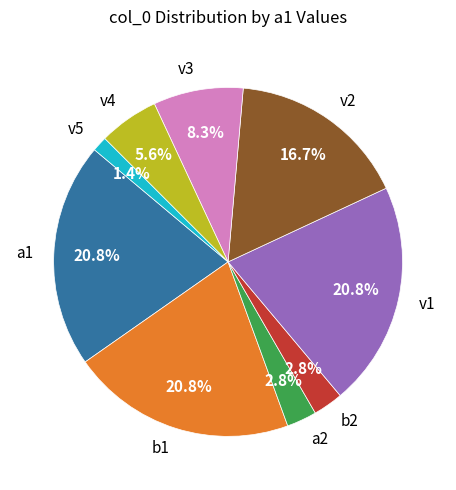

Which category has the smallest portion of the pie?

v5